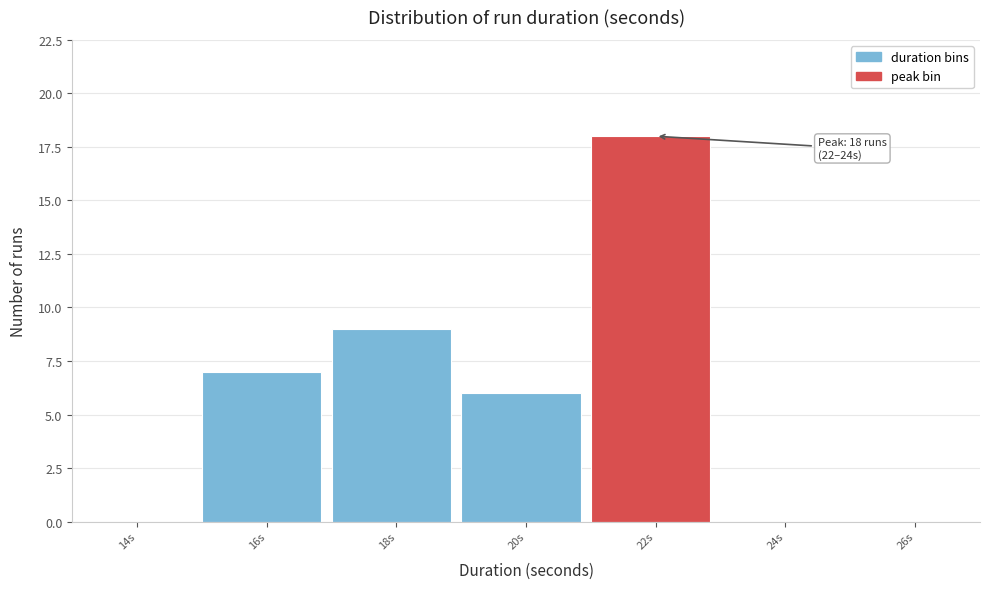

Reading right to left, what are all the values shown in this chart?

26s=0	24s=0	22s=18	20s=6	18s=9	16s=7	14s=0